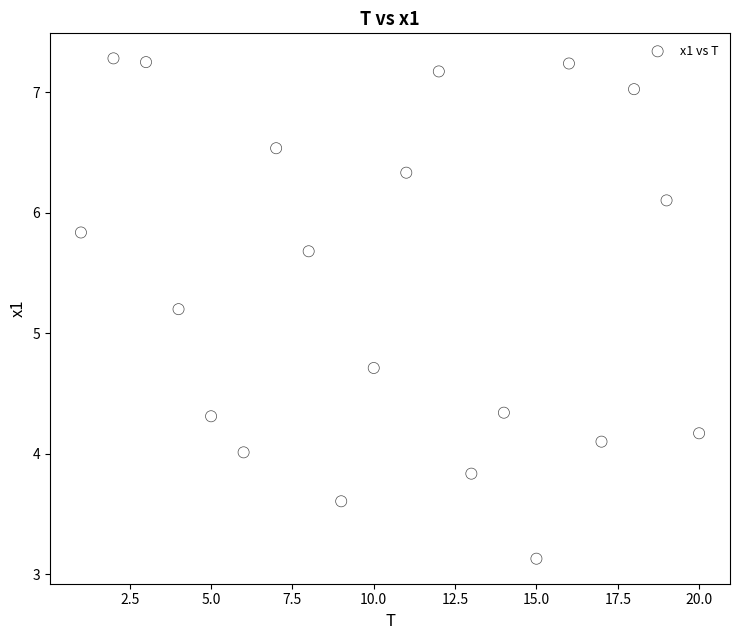

What Y value in the scatter plot is closest to 5?

5.2